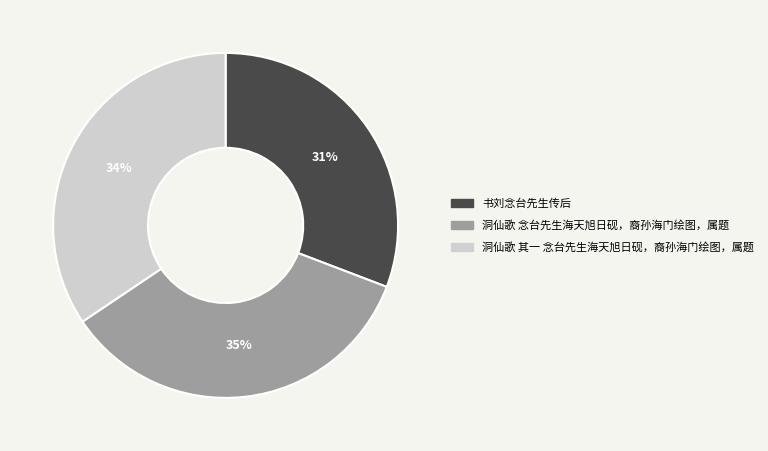

To the nearest percent, what is the average slice percentage?

33%